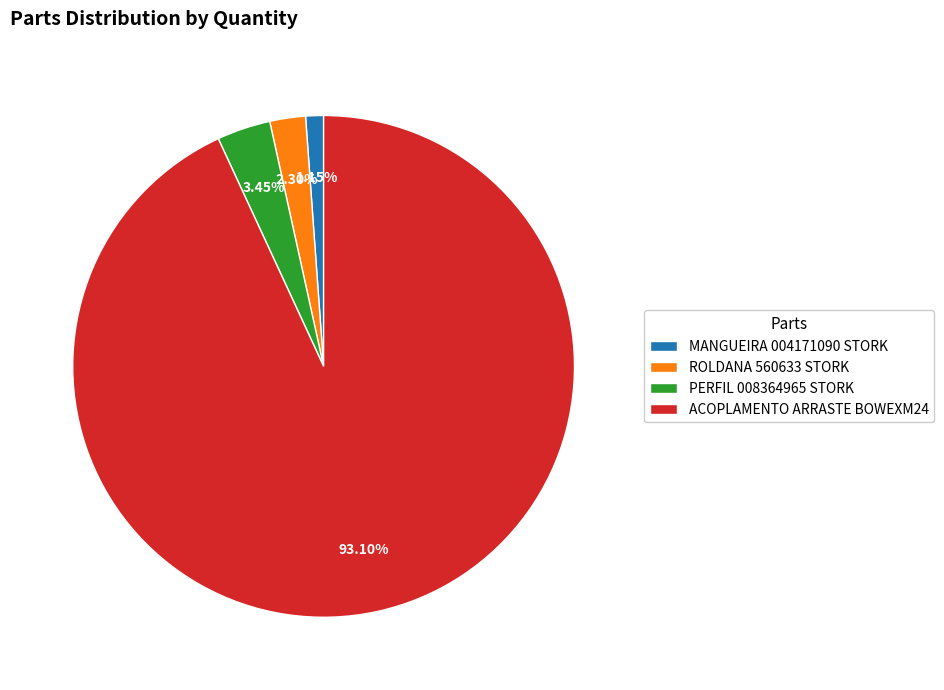

Approximately how many times larger is the value at ACOPLAMENTO ARRASTE BOWEXM24 compared to ROLDANA 560633 STORK?

40.5